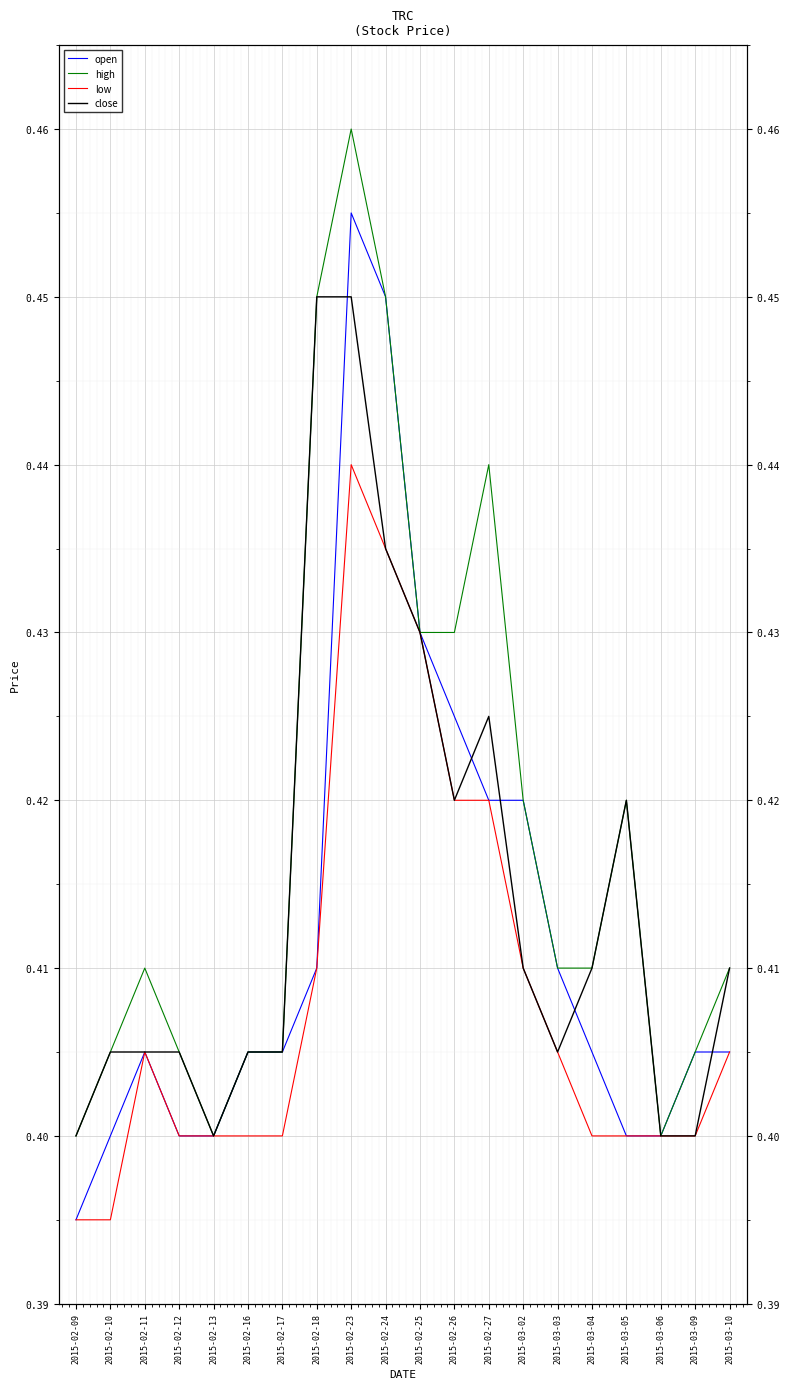

Read the low value at 2015-02-16.

0.4